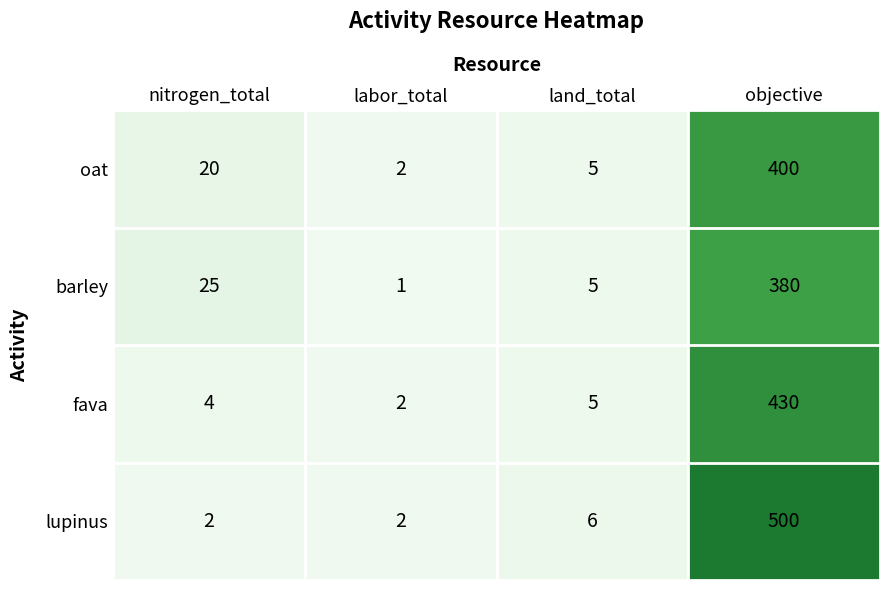

Reading left to right, what are all the values shown in this chart?

oat: 20	2	5	400
barley: 25	1	5	380
fava: 4	2	5	430
lupinus: 2	2	6	500